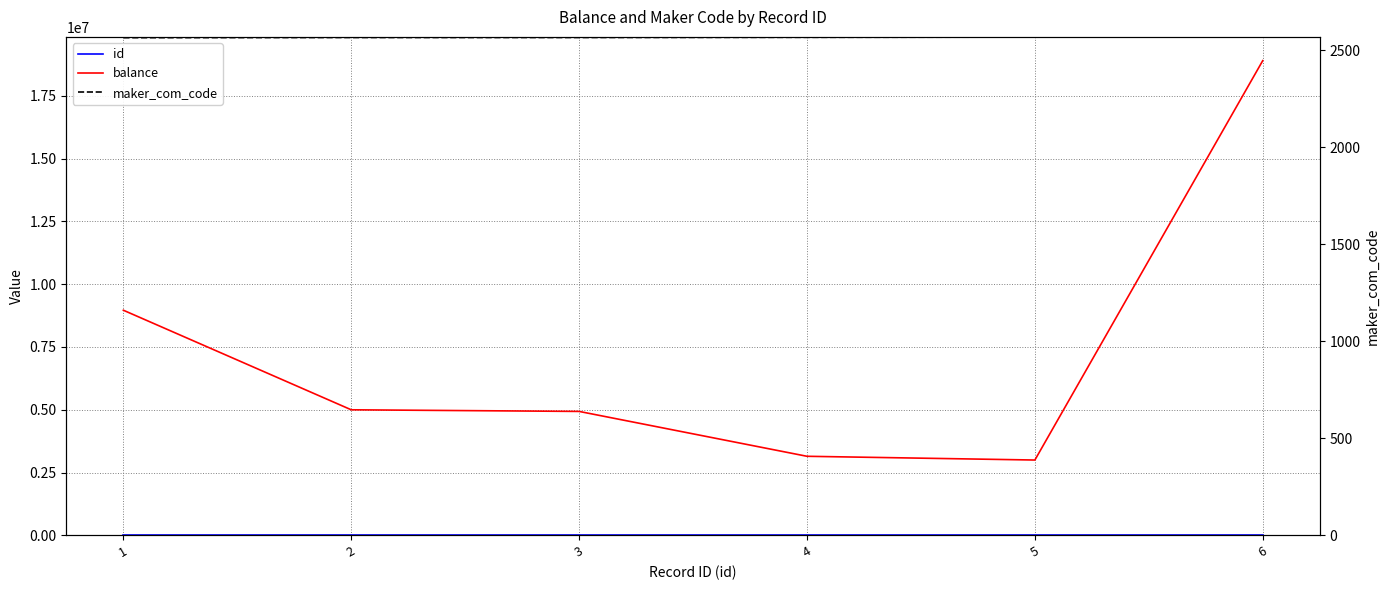

What is the sum of the id values at 3 and 4?

7